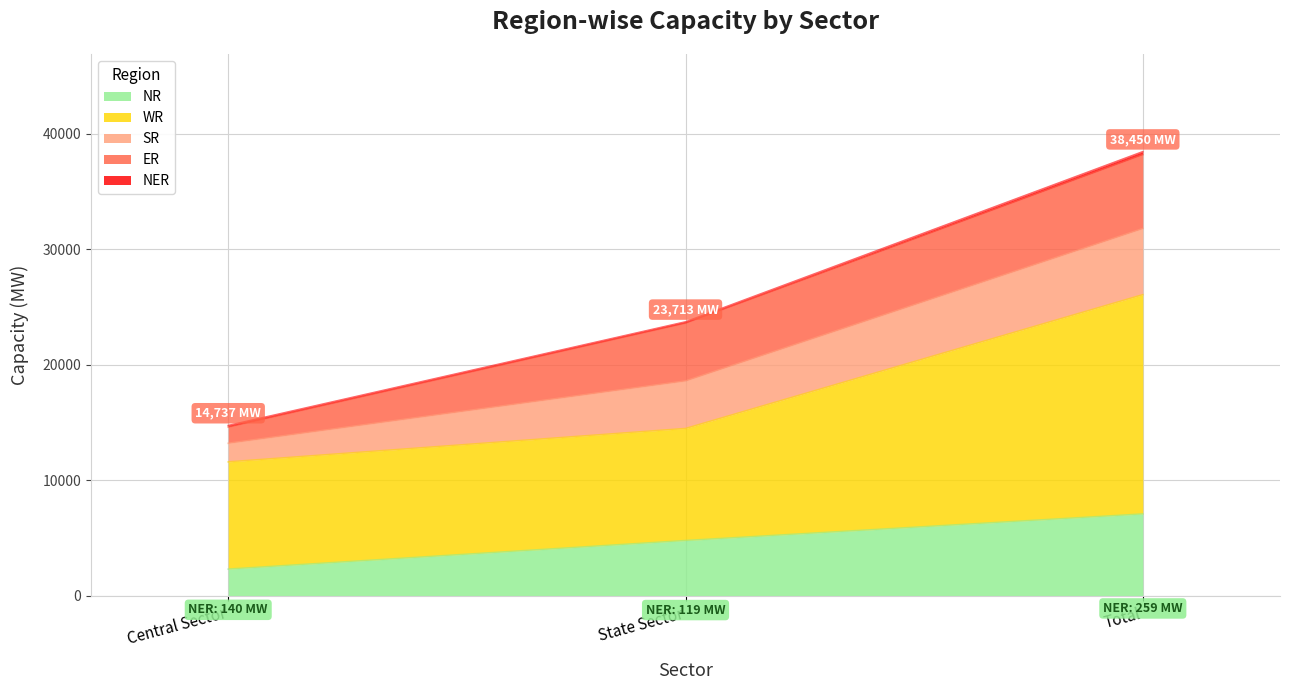

What is the label of the 1st point from the right?

Total